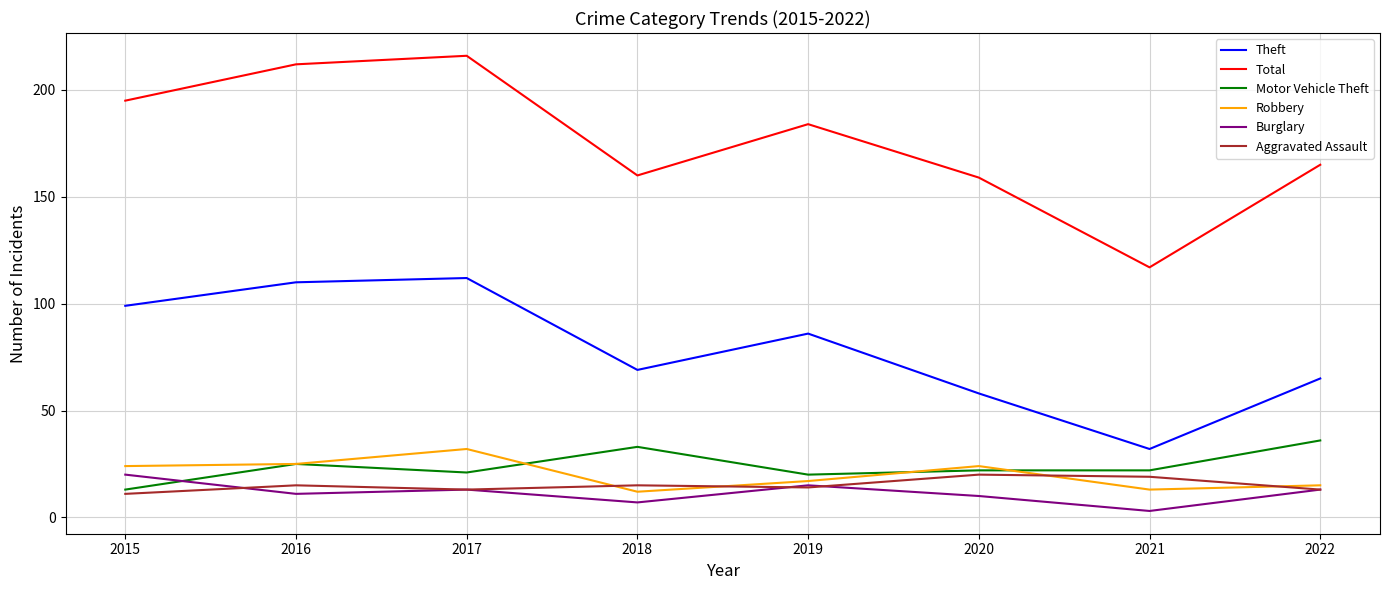

Reading left to right, list all the values displayed in this chart.

Theft: 2015=99	2016=110	2017=112	2018=69	2019=86	2020=58	2021=32	2022=65
Total: 2015=195	2016=212	2017=216	2018=160	2019=184	2020=159	2021=117	2022=165
Motor Vehicle Theft: 2015=13	2016=25	2017=21	2018=33	2019=20	2020=22	2021=22	2022=36
Robbery: 2015=24	2016=25	2017=32	2018=12	2019=17	2020=24	2021=13	2022=15
Burglary: 2015=20	2016=11	2017=13	2018=7	2019=15	2020=10	2021=3	2022=13
Aggravated Assault: 2015=11	2016=15	2017=13	2018=15	2019=14	2020=20	2021=19	2022=13